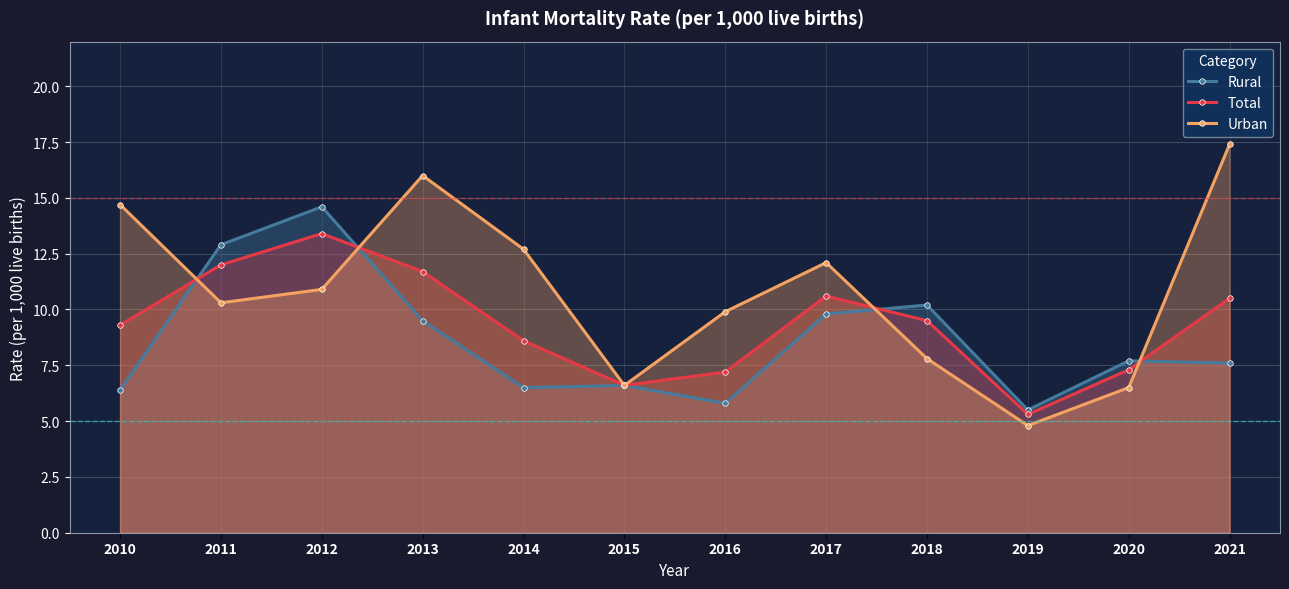

After their last crossing, which series has the higher values: Urban or Rural?

Urban